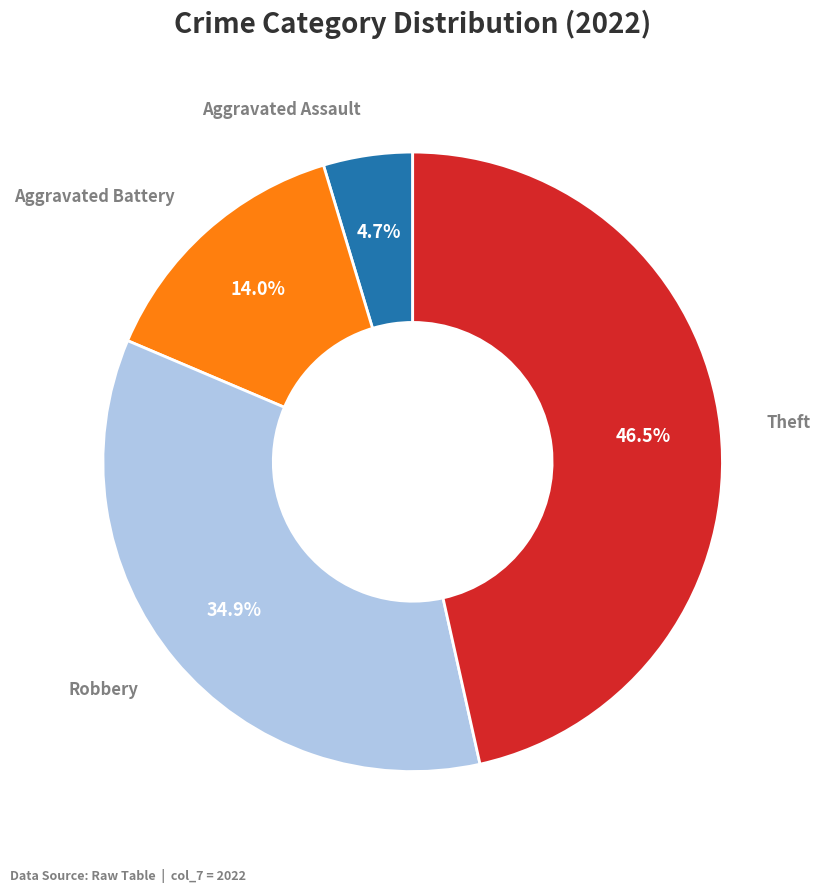

Does any single category account for the majority?

No